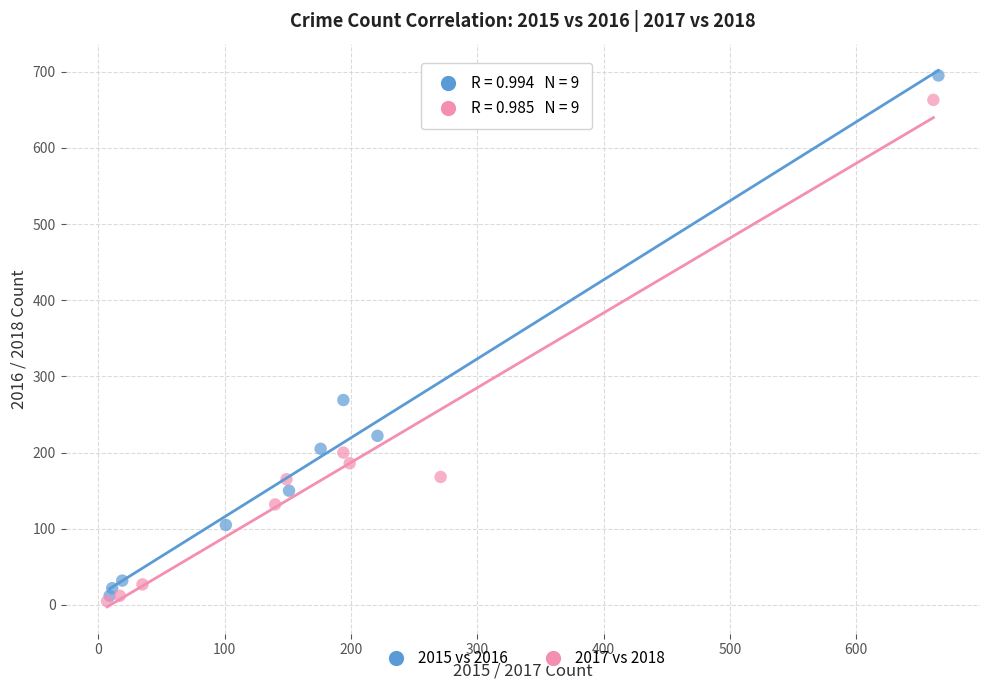

Which series contains the highest Y value?

2015 vs 2016